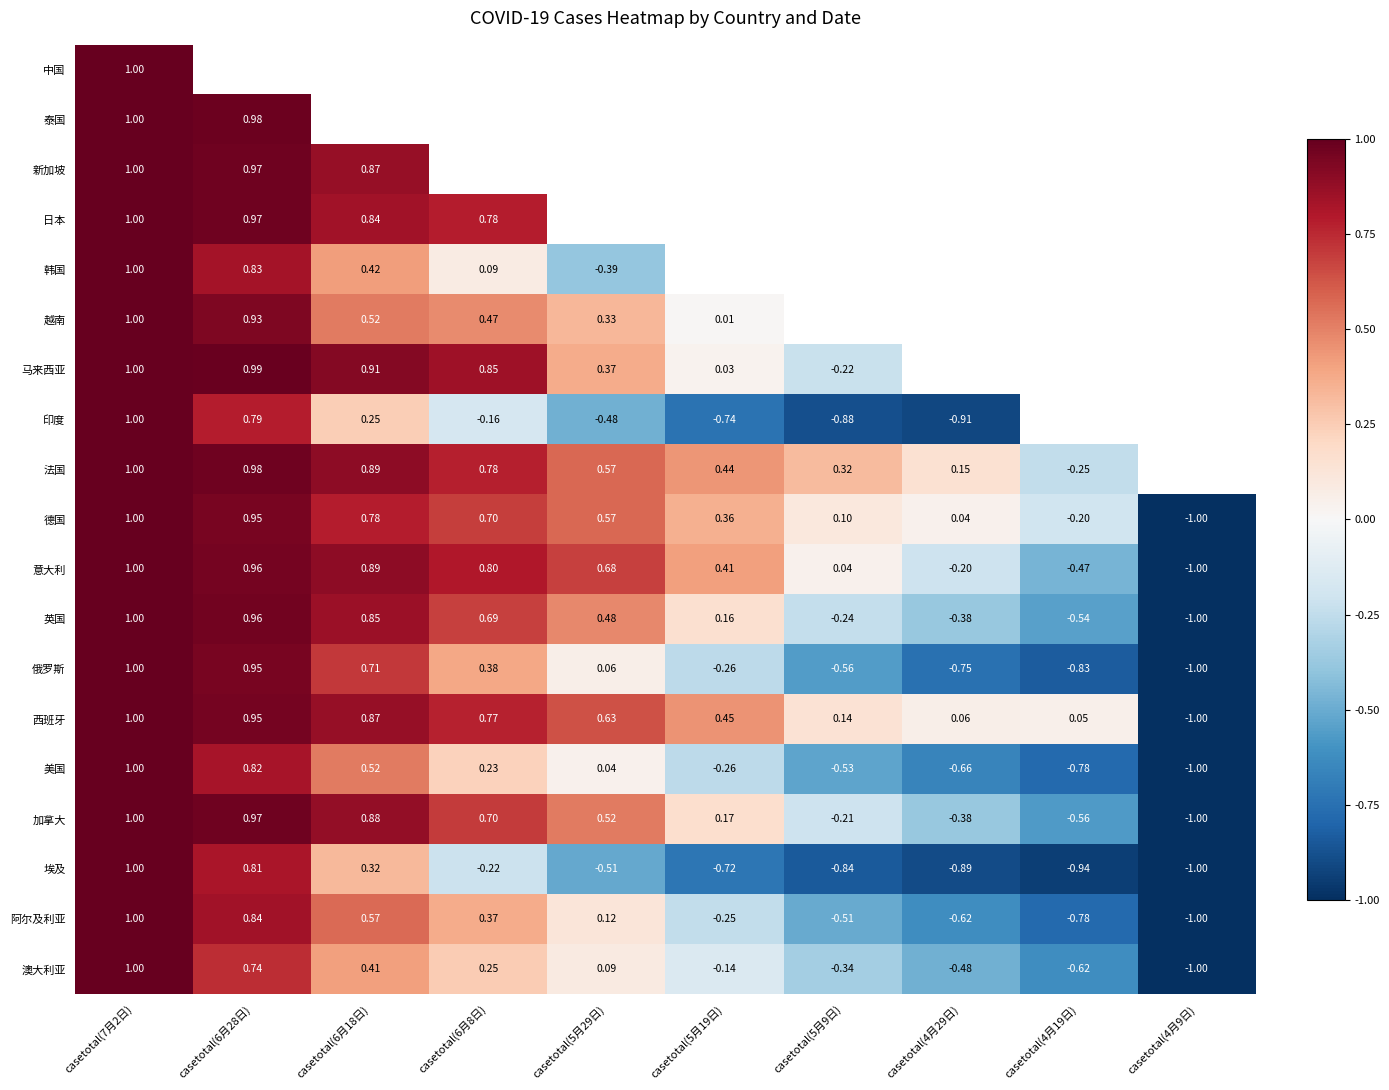

Is the value of 印度 at casetotal(5月29日) greater than the value of 马来西亚 at casetotal(6月18日)?

No